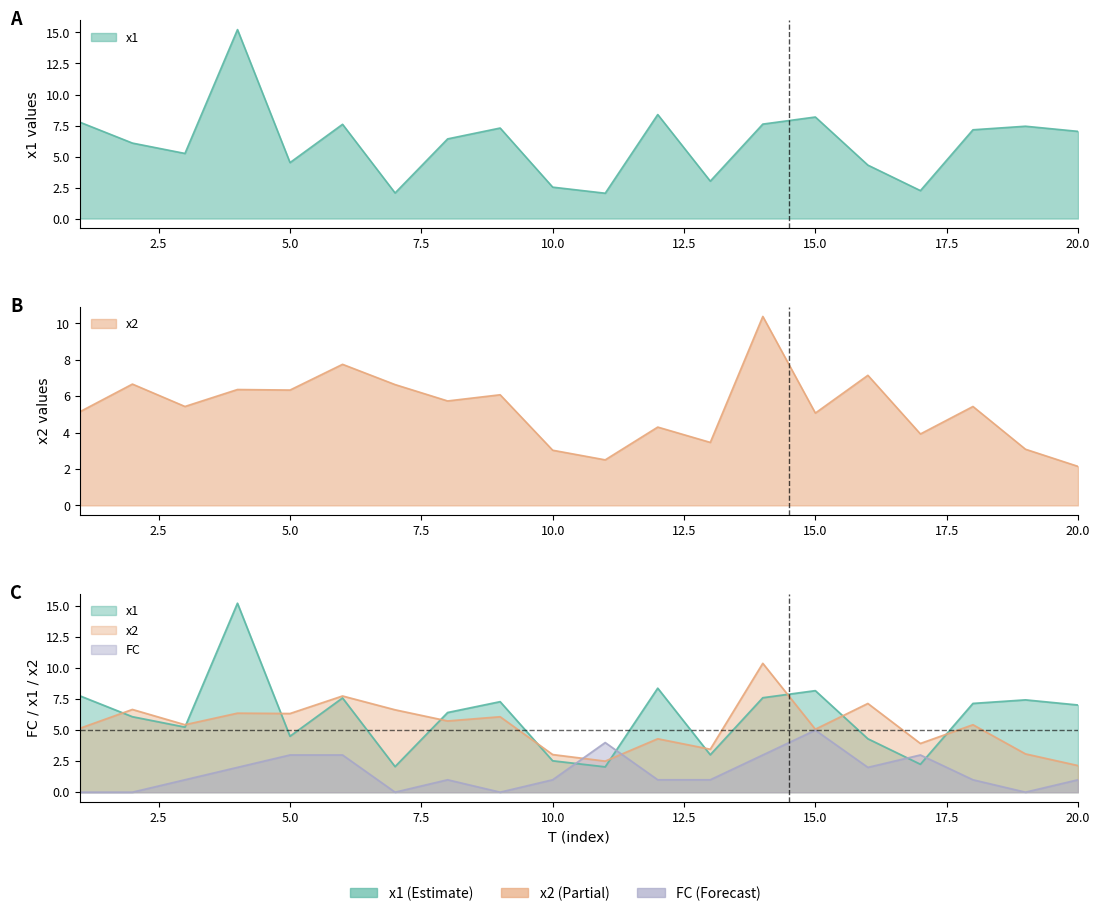

What is the value of the x1 point at the 10th from the left?

2.5